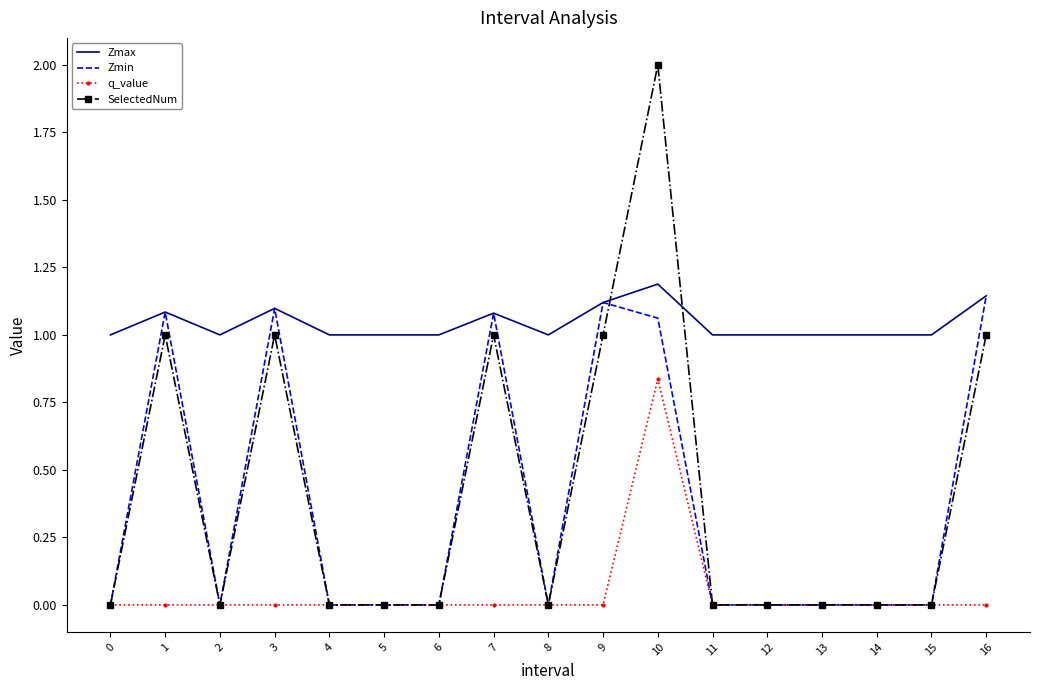

How many times do Zmax and SelectedNum cross each other?

2